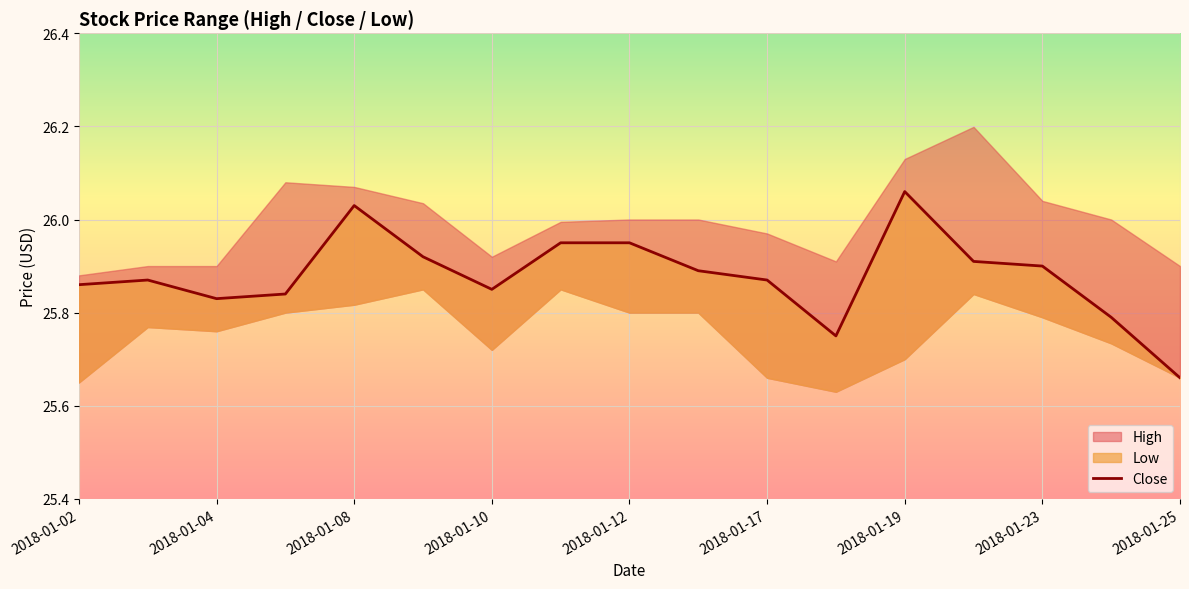

Reading left to right, list all the values displayed in this chart.

25.9	25.9	25.8	25.8	26.0	25.9	25.9	26.0	26.0	25.9	25.9	25.8	26.1	25.9	25.9	25.8	25.7